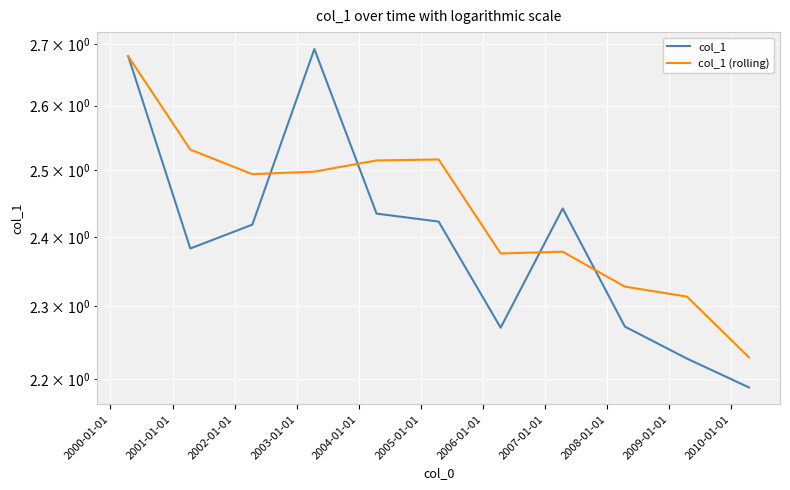

What is the value of the col_1 (rolling) point at the 11th from the left?

2.2